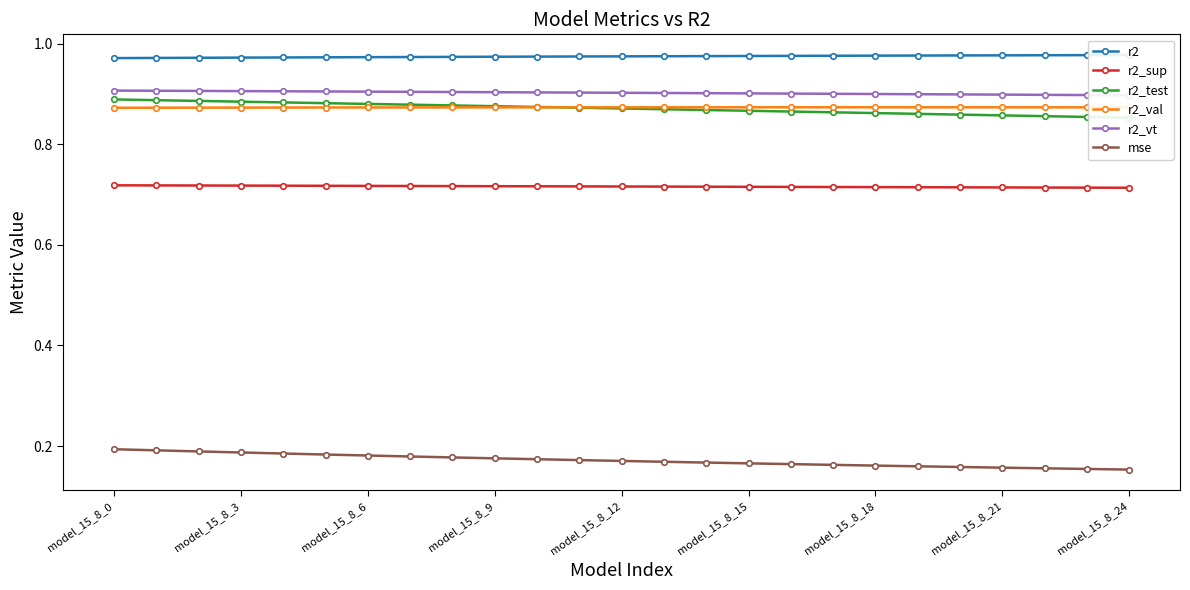

Reading left to right, what are all the values shown in this chart?

r2: 1.0	1.0	1.0	1.0	1.0	1.0	1.0	1.0	1.0	1.0	1.0	1.0	1.0	1.0	1.0	1.0	1.0	1.0	1.0	1.0	1.0	1.0	1.0	1.0	1.0
r2_sup: 0.7	0.7	0.7	0.7	0.7	0.7	0.7	0.7	0.7	0.7	0.7	0.7	0.7	0.7	0.7	0.7	0.7	0.7	0.7	0.7	0.7	0.7	0.7	0.7	0.7
r2_test: 0.9	0.9	0.9	0.9	0.9	0.9	0.9	0.9	0.9	0.9	0.9	0.9	0.9	0.9	0.9	0.9	0.9	0.9	0.9	0.9	0.9	0.9	0.9	0.9	0.9
r2_val: 0.9	0.9	0.9	0.9	0.9	0.9	0.9	0.9	0.9	0.9	0.9	0.9	0.9	0.9	0.9	0.9	0.9	0.9	0.9	0.9	0.9	0.9	0.9	0.9	0.9
r2_vt: 0.9	0.9	0.9	0.9	0.9	0.9	0.9	0.9	0.9	0.9	0.9	0.9	0.9	0.9	0.9	0.9	0.9	0.9	0.9	0.9	0.9	0.9	0.9	0.9	0.9
mse: 0.2	0.2	0.2	0.2	0.2	0.2	0.2	0.2	0.2	0.2	0.2	0.2	0.2	0.2	0.2	0.2	0.2	0.2	0.2	0.2	0.2	0.2	0.2	0.2	0.2